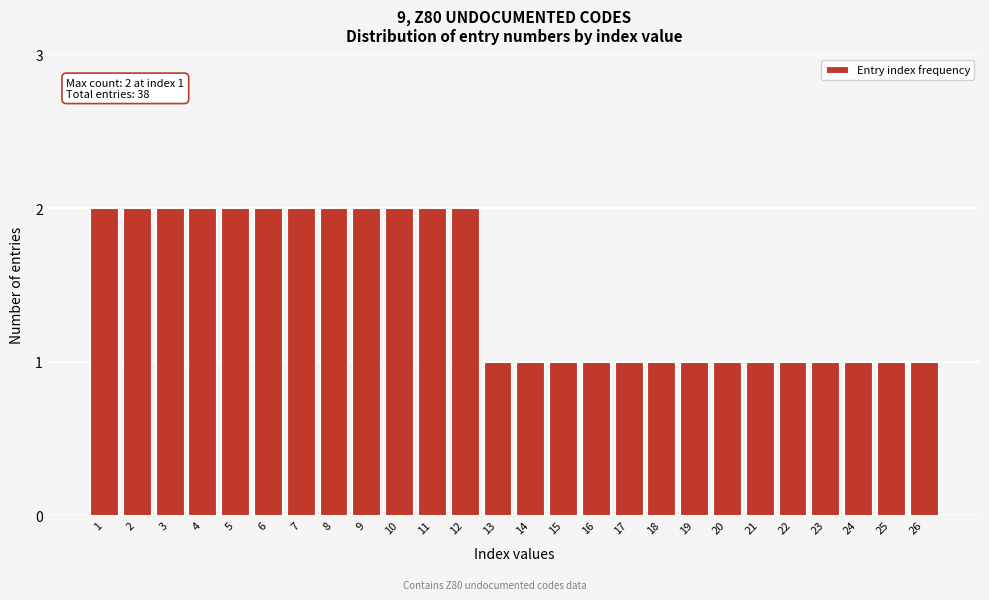

Reading left to right, what are all the values shown in this chart?

2	2	2	2	2	2	2	2	2	2	2	2	1	1	1	1	1	1	1	1	1	1	1	1	1	1